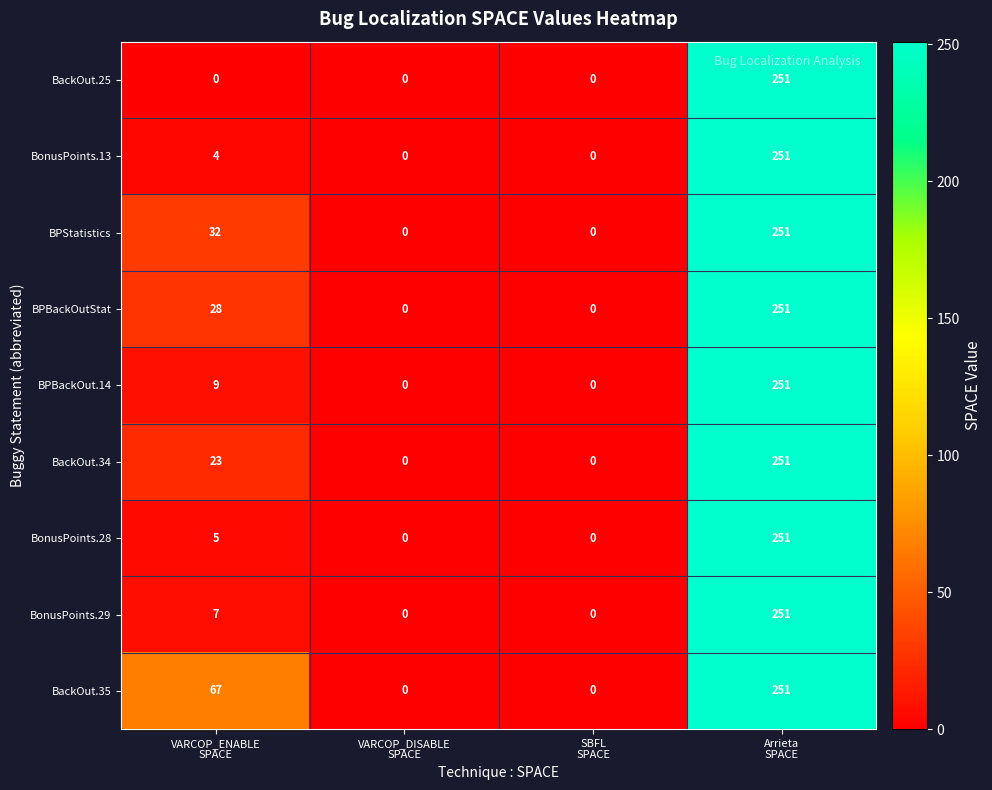

How many data points in BonusPoints.13 are less than 4?

2